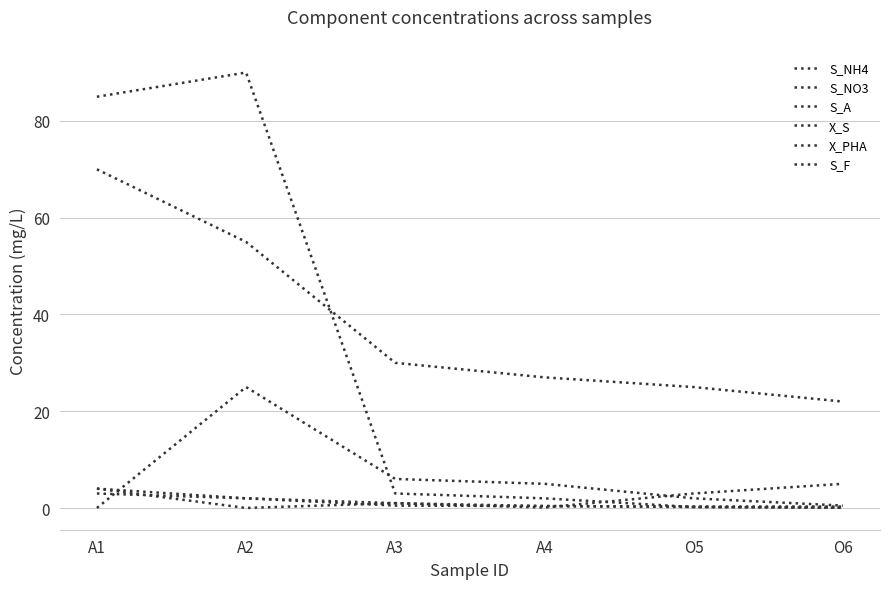

Which series has the largest total across all categories?

X_S